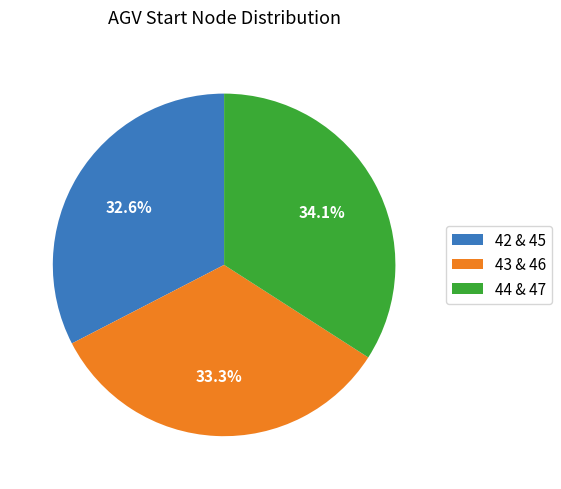

Approximately how many times larger is the value at 43 & 46 compared to 42 & 45?

1.0